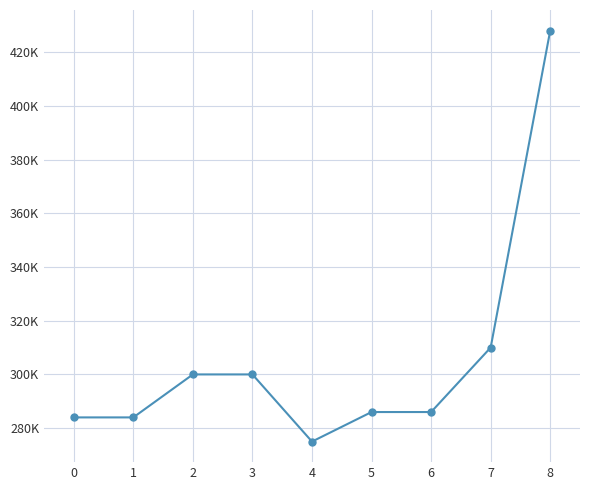

What is the average value?

305889